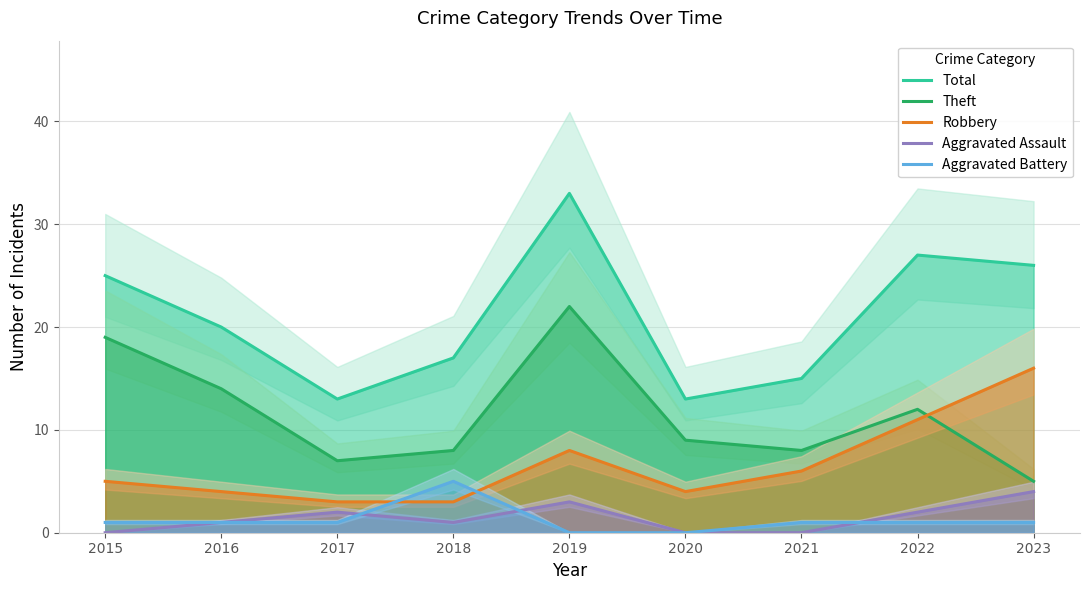

Count the Aggravated Assault values in the range 0 to 2.

7